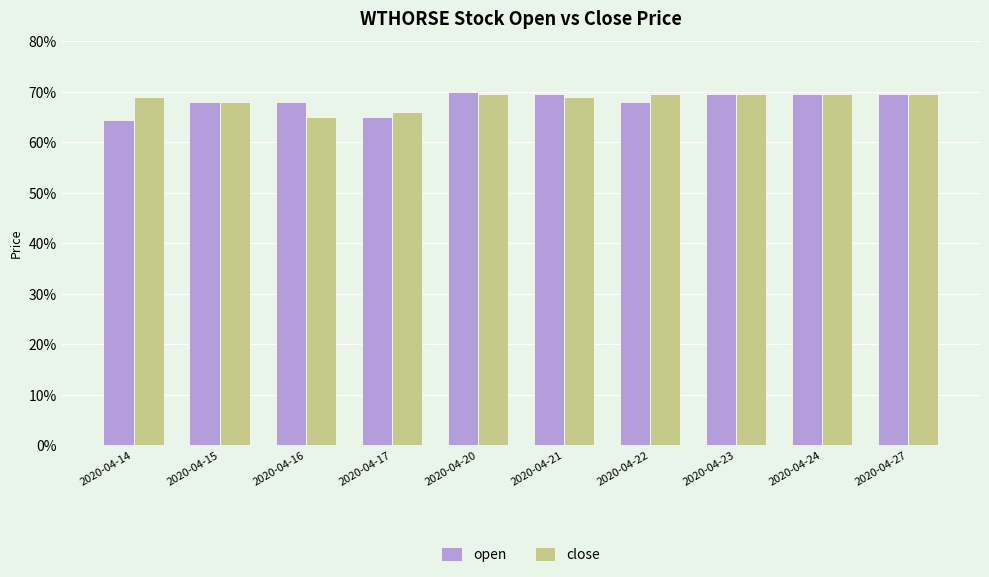

What are all the series names shown in the legend?

open, close